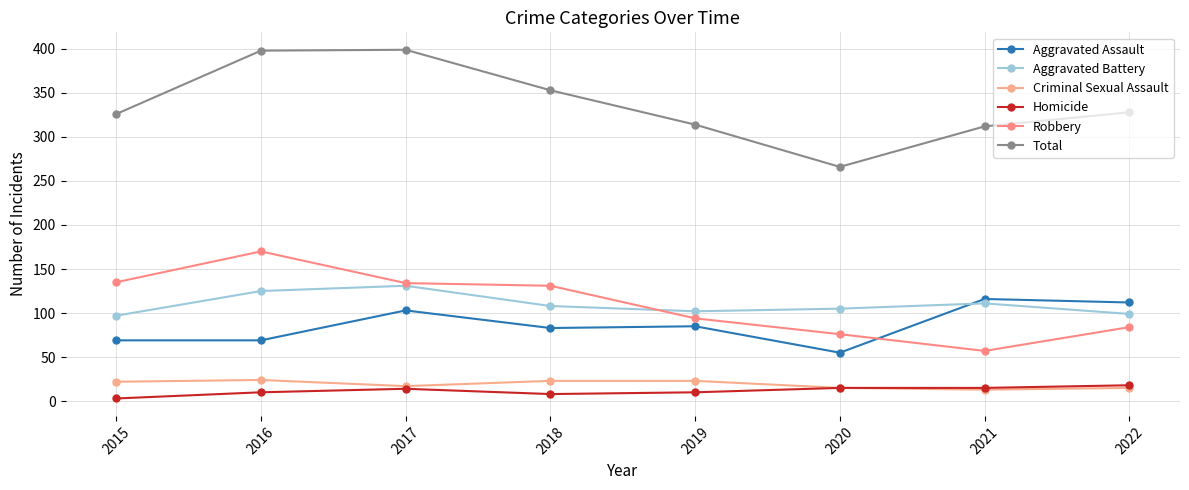

Which series has the largest range (max minus min)?

Total